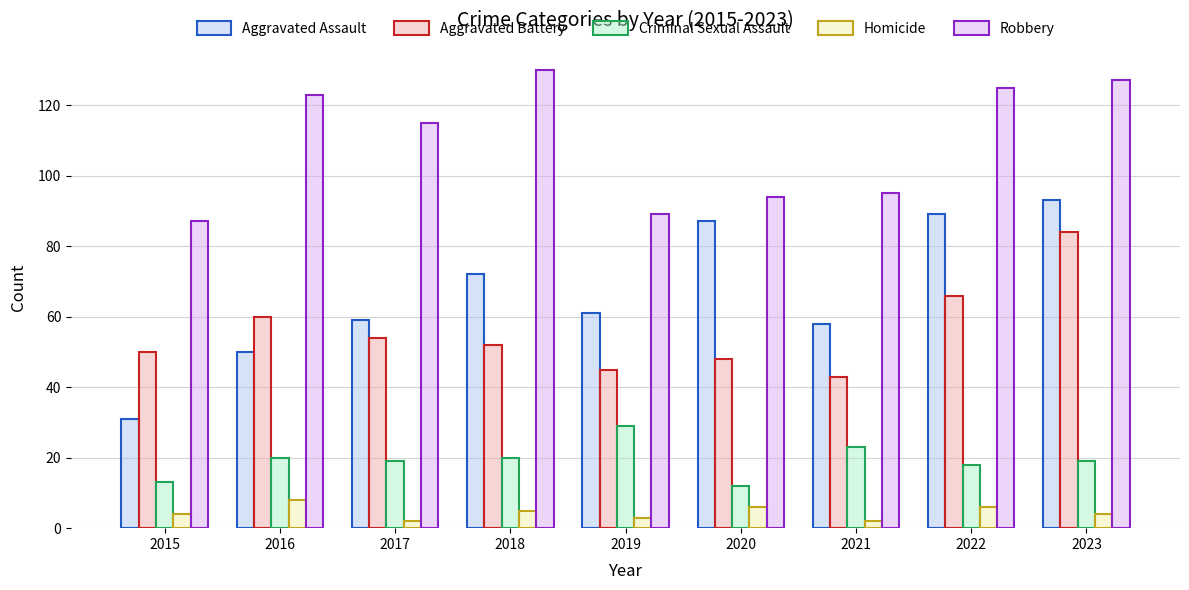

Rank the series by their maximum value, from highest to lowest.

Robbery, Aggravated Assault, Aggravated Battery, Criminal Sexual Assault, Homicide